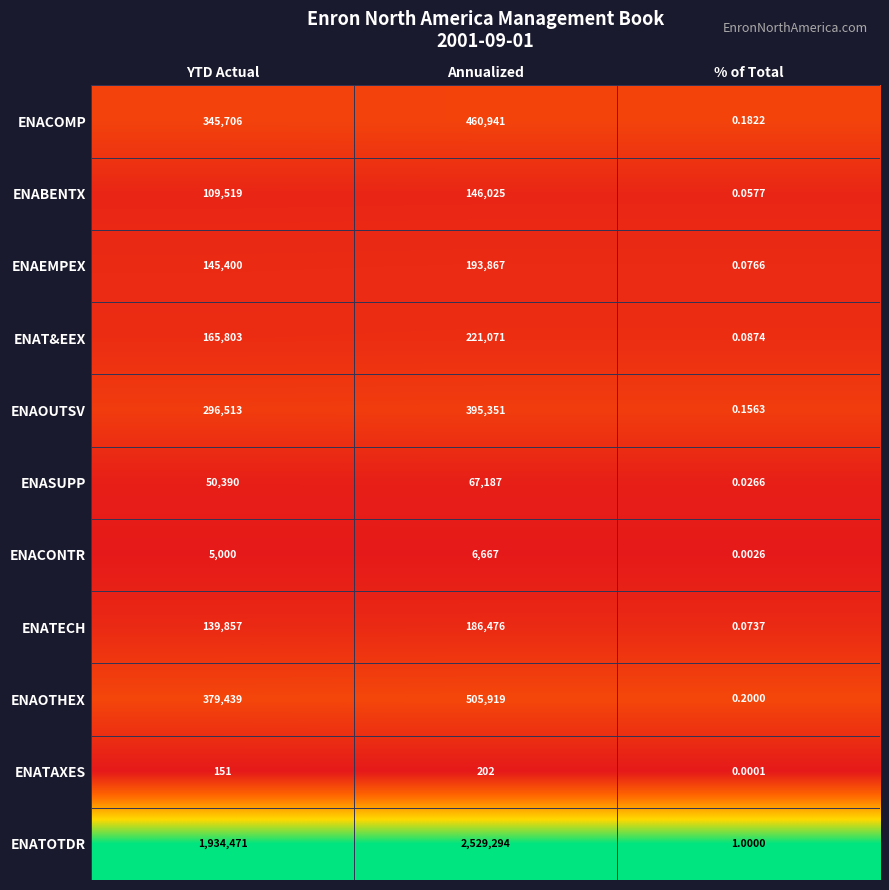

Between YTD Actual and % of Total, which series saw the biggest shift?

ENATOTDR